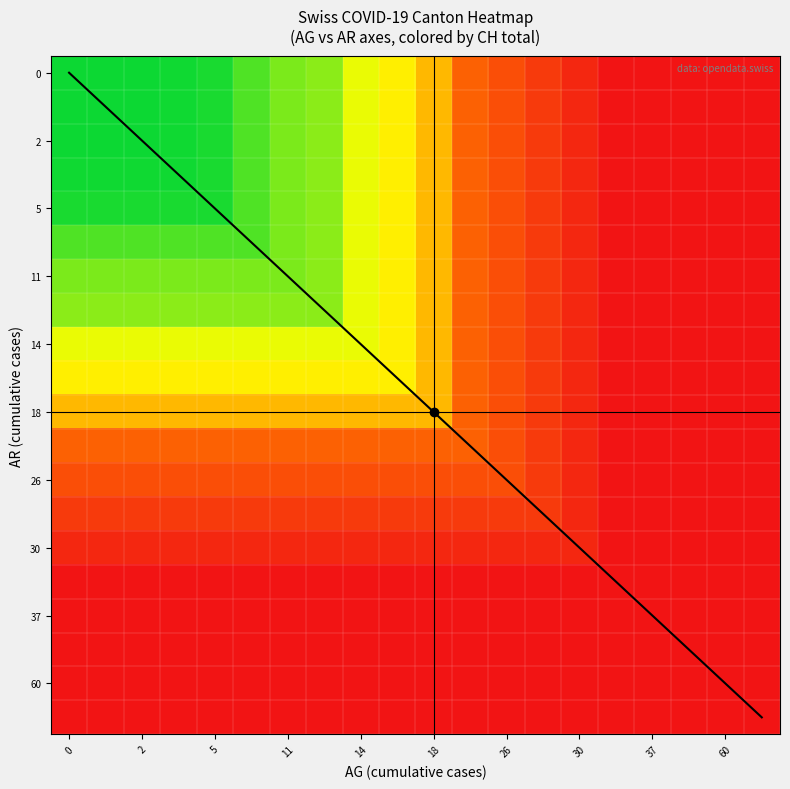

How many positive values does the 14 series have?

19